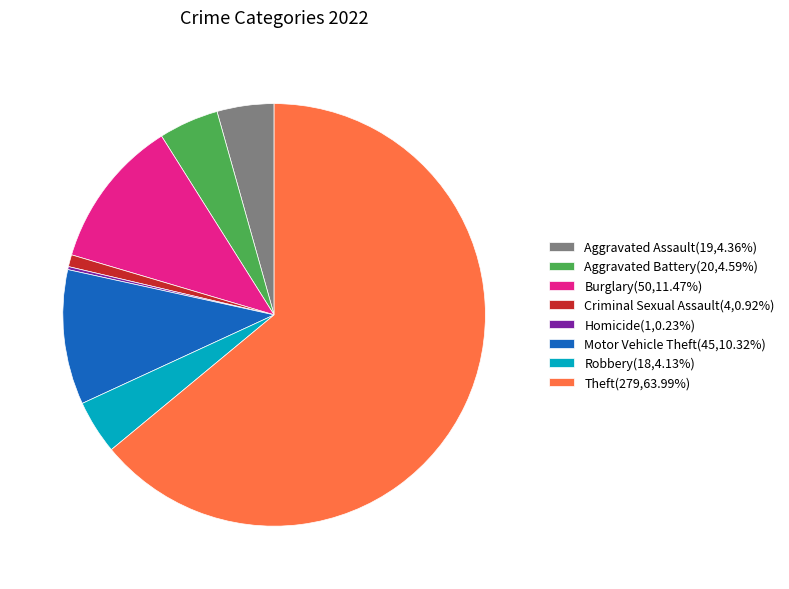

What is the ratio of the value at Aggravated Battery(20,4.59%) to the value at Burglary(50,11.47%)?

0.4